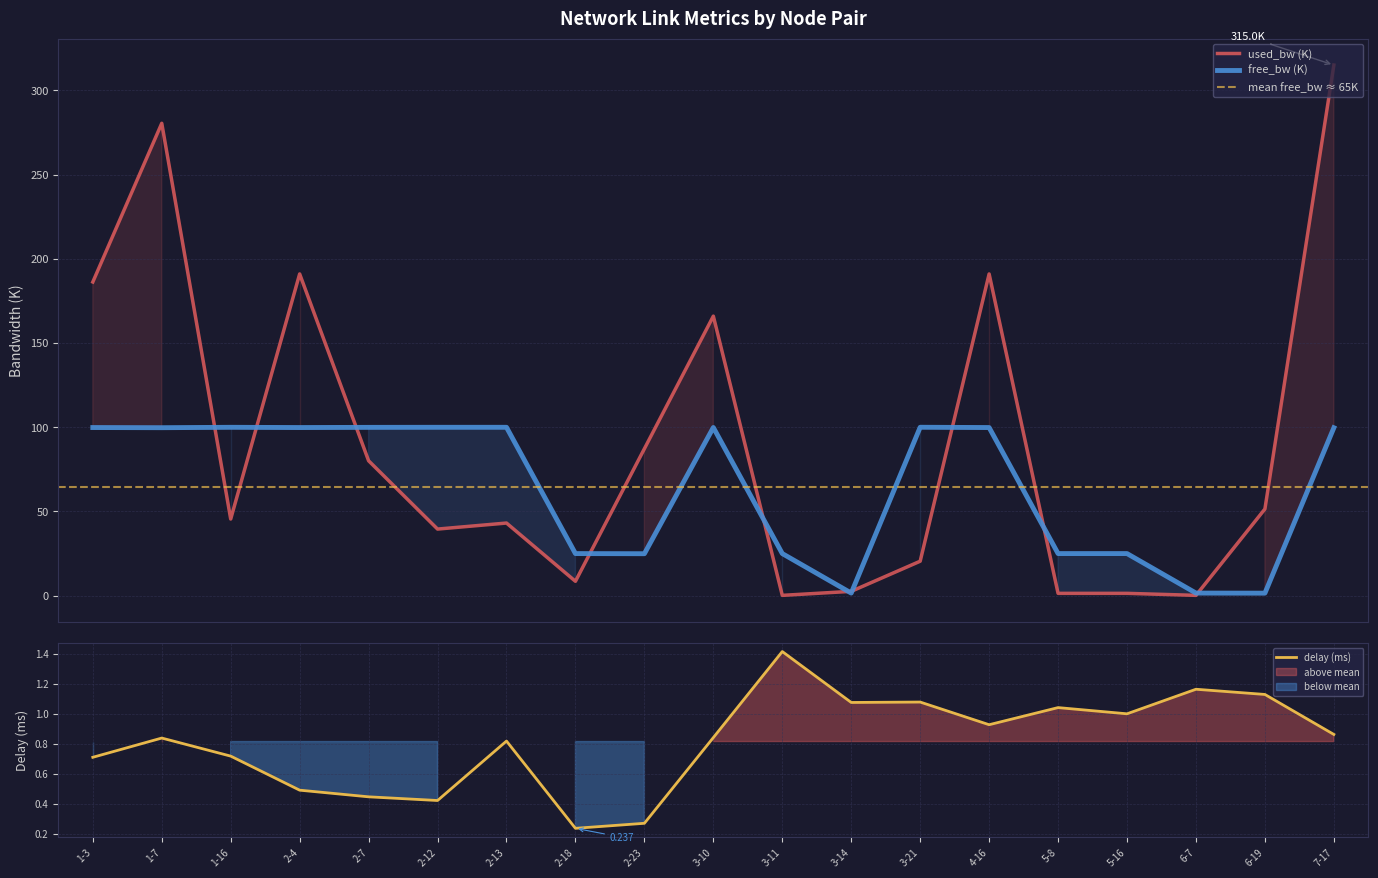

True or false: delay has more than 2 points higher than both neighbors.

True